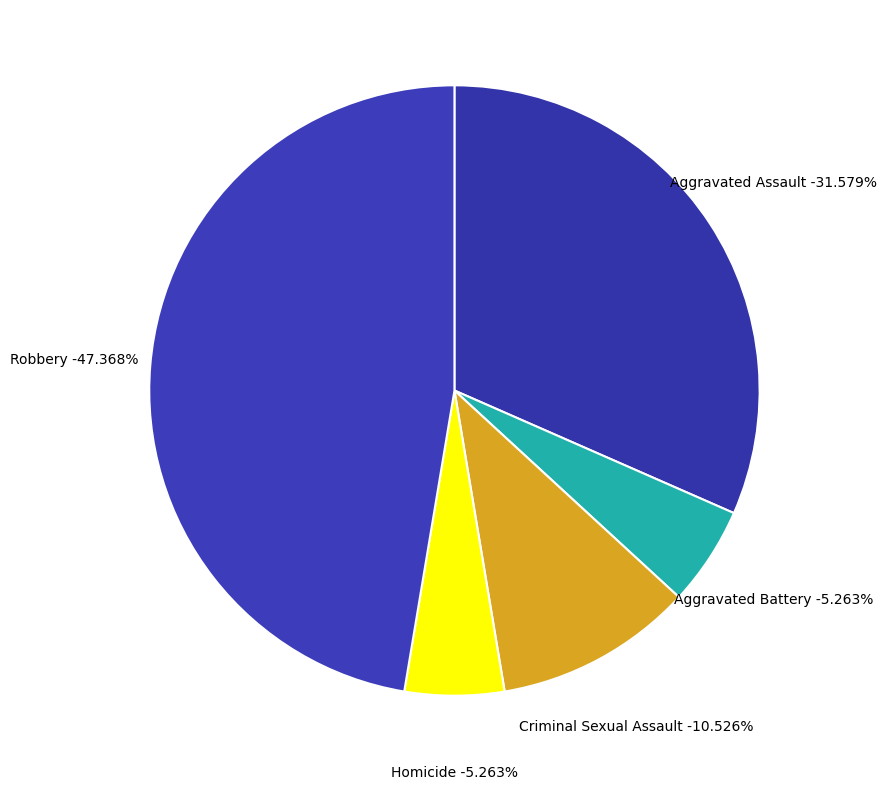

What portion of the pie excludes Aggravated Battery?

94.7%